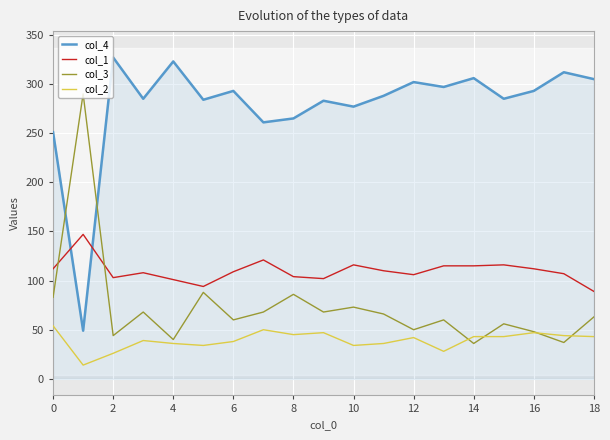

What value does the col_1 series have at 8, to the nearest 5?

105